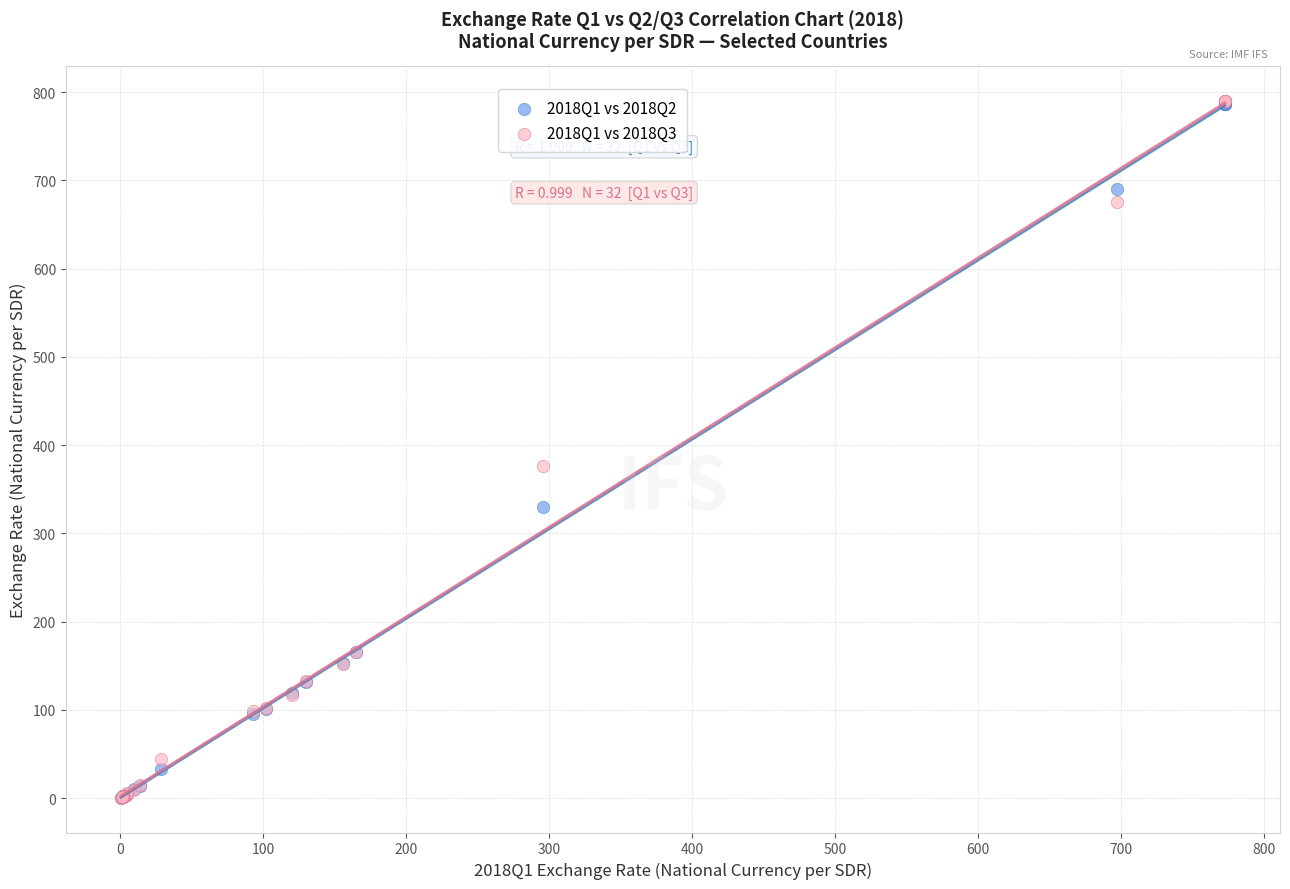

Across all series, what Y value is closest to 395?

376.1